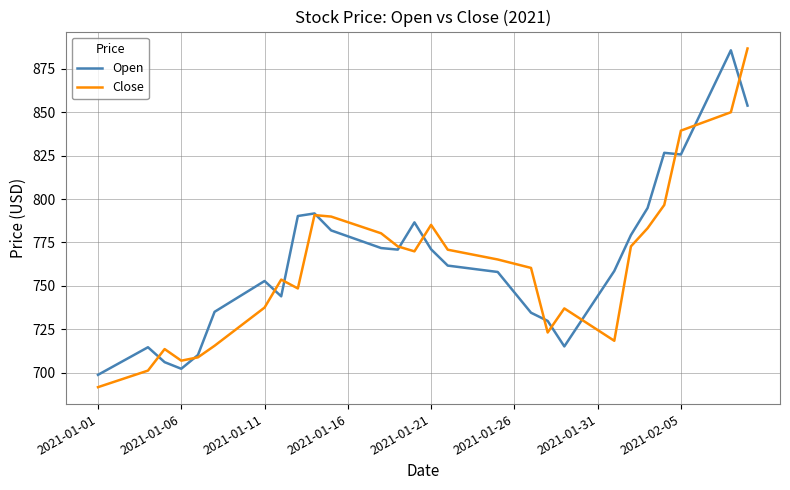

After their last crossing, which series has the higher values: Open or Close?

Close